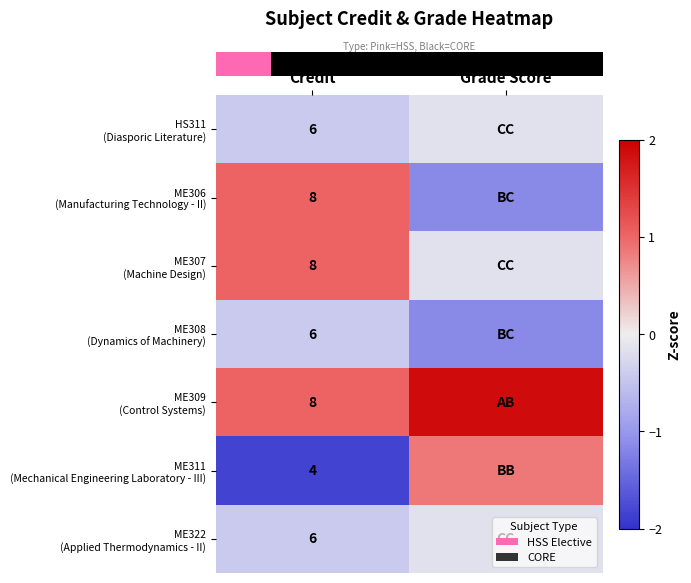

Is it true that row_6 equals -0.4 at Credit?

True